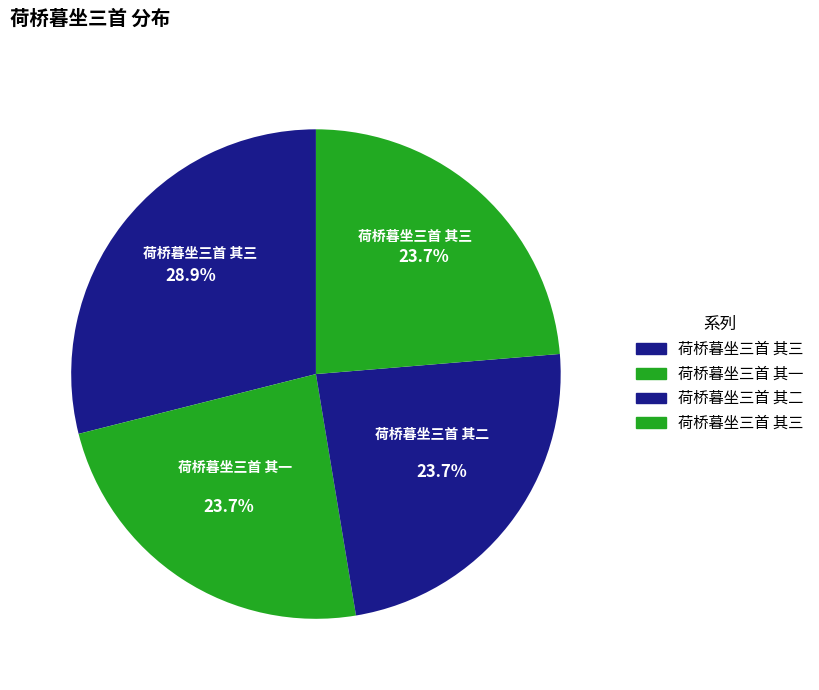

How many segments does this pie chart have?

4